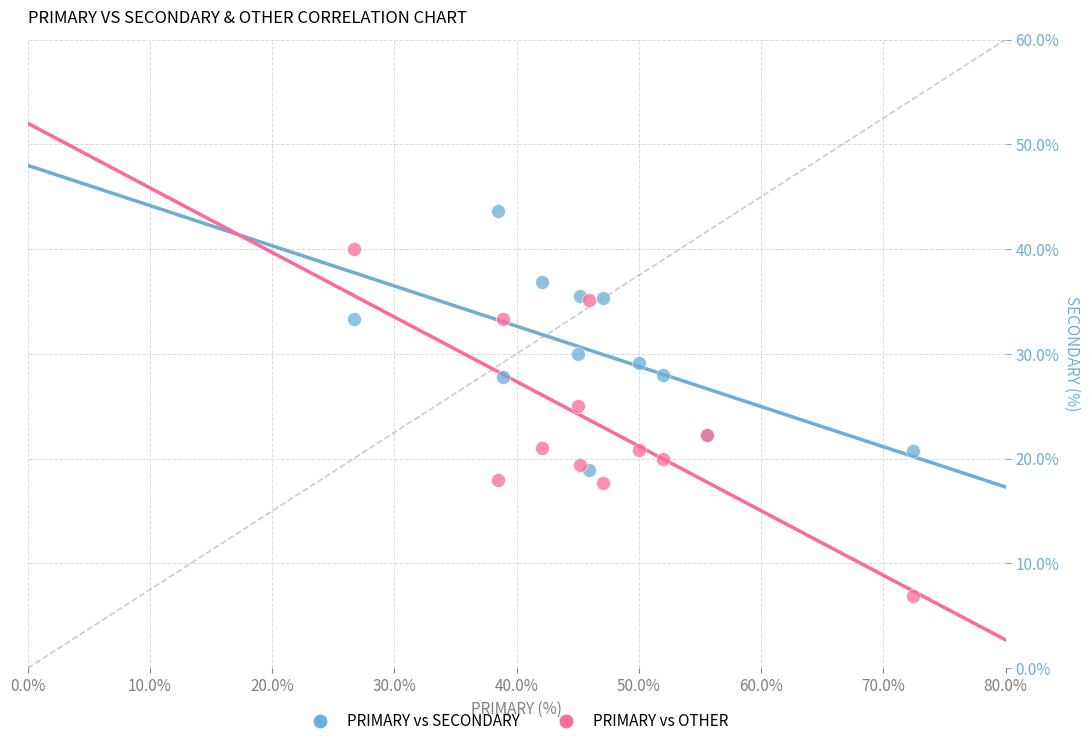

What are all the series names shown in the legend?

PRIMARY vs SECONDARY, PRIMARY vs OTHER